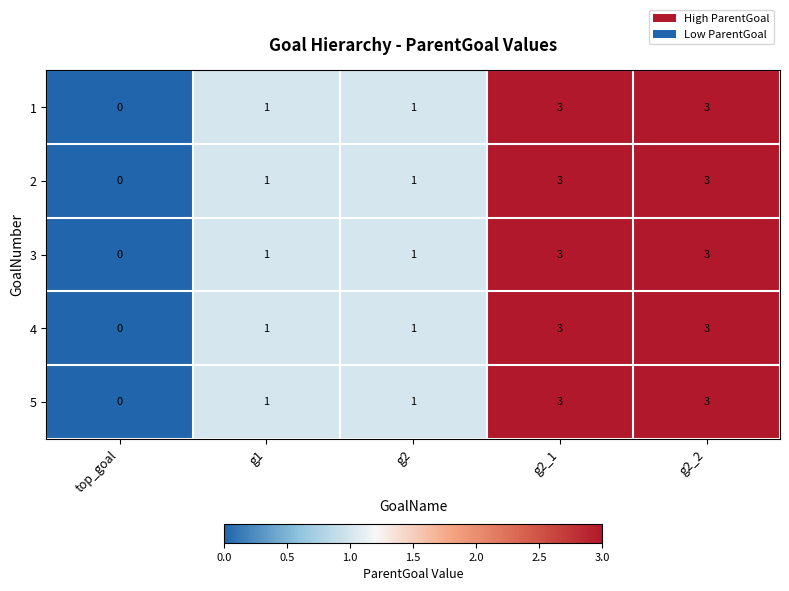

What is the total value across all series at g2?

5